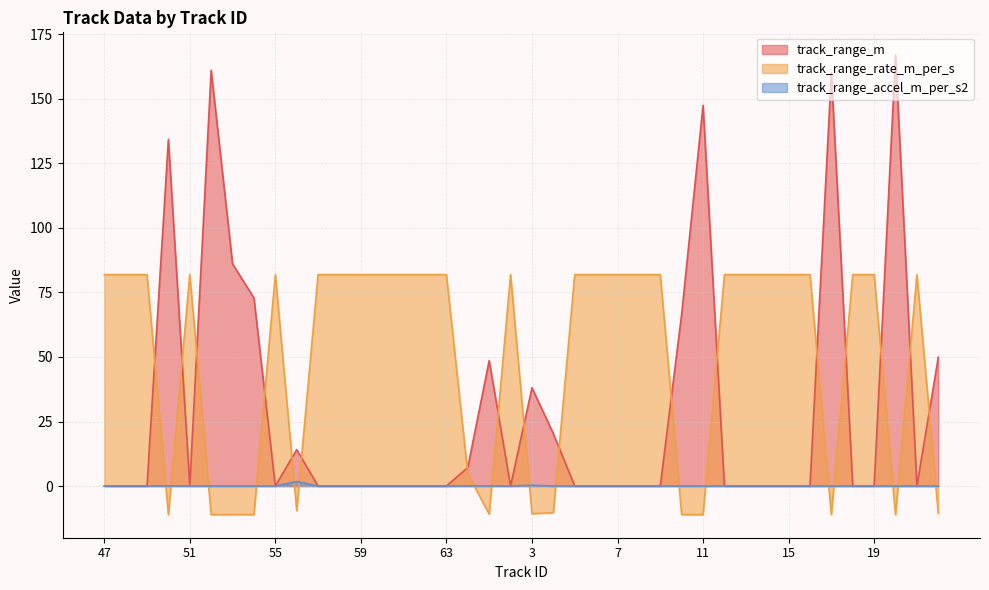

Is it true that track_range_m equals 112.2 at 55?

False